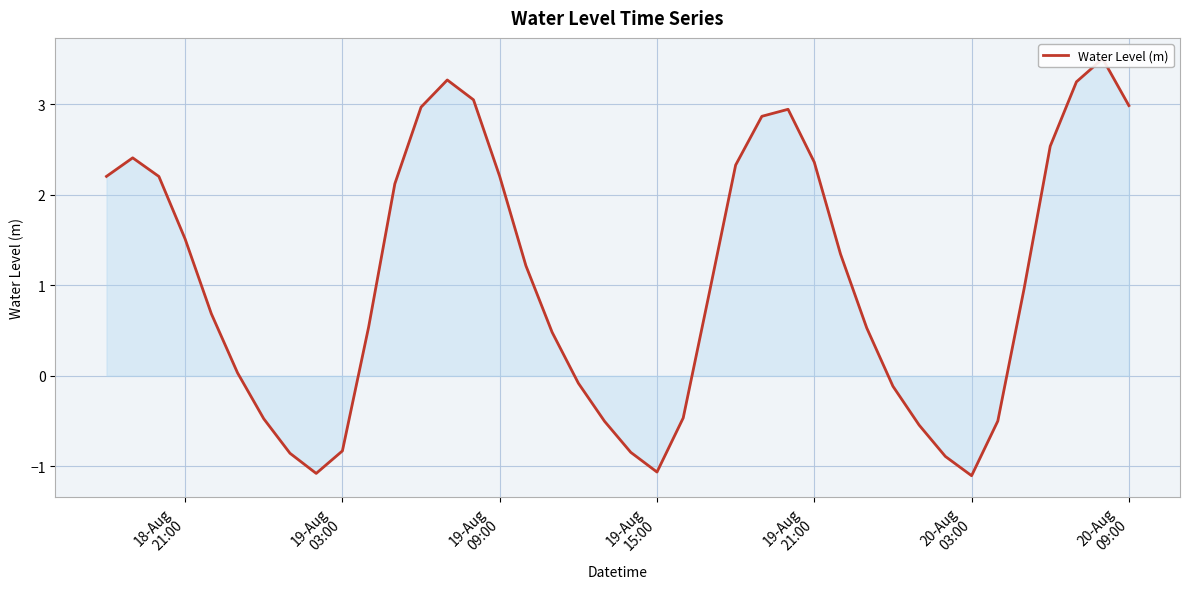

Count the number of values greater than 0.

26